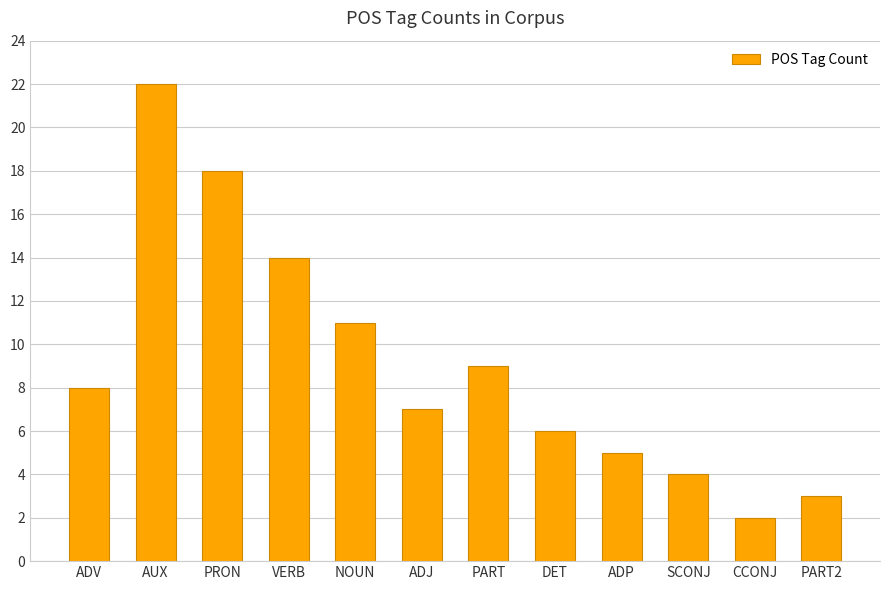

What is the difference between the values at ADJ and CCONJ?

5